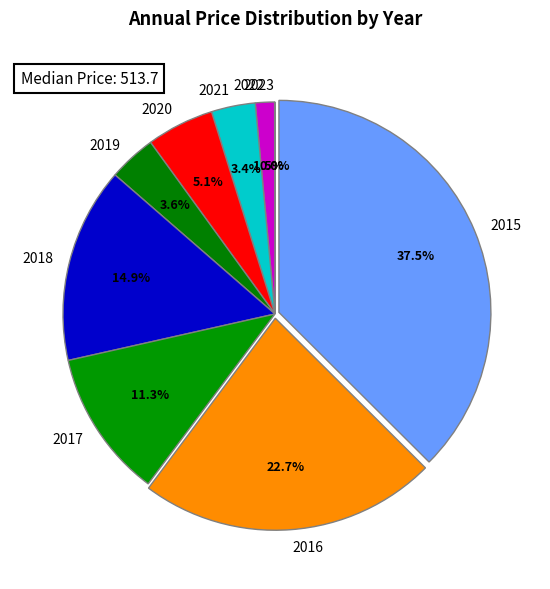

Is the sum of 2018 and 2020 greater than half?

No